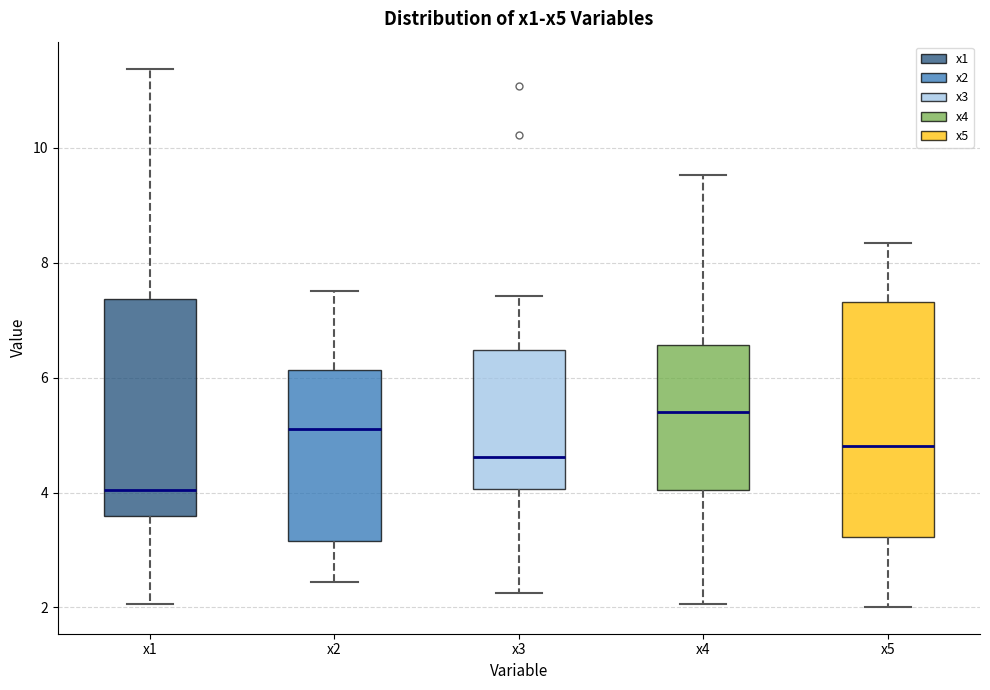

Comparing the boxes themselves (not the whiskers), which one is the tallest?

x5